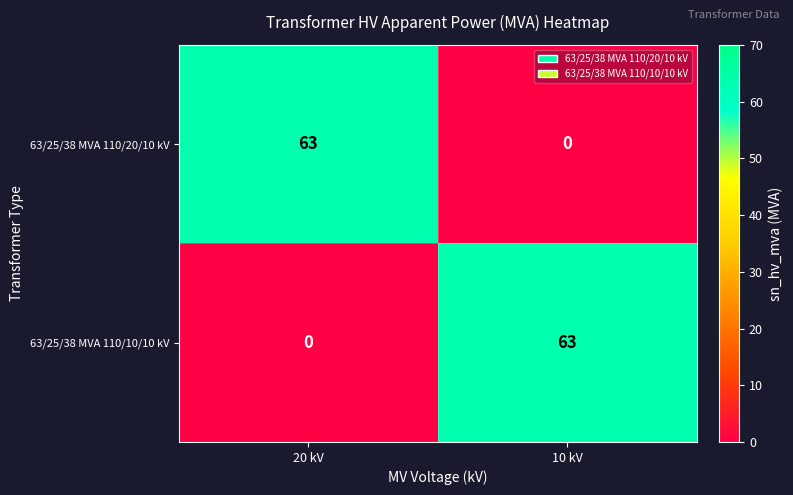

What is the sum of the 63/25/38 MVA 110/10/10 kV values at 10 kV and 20 kV?

63